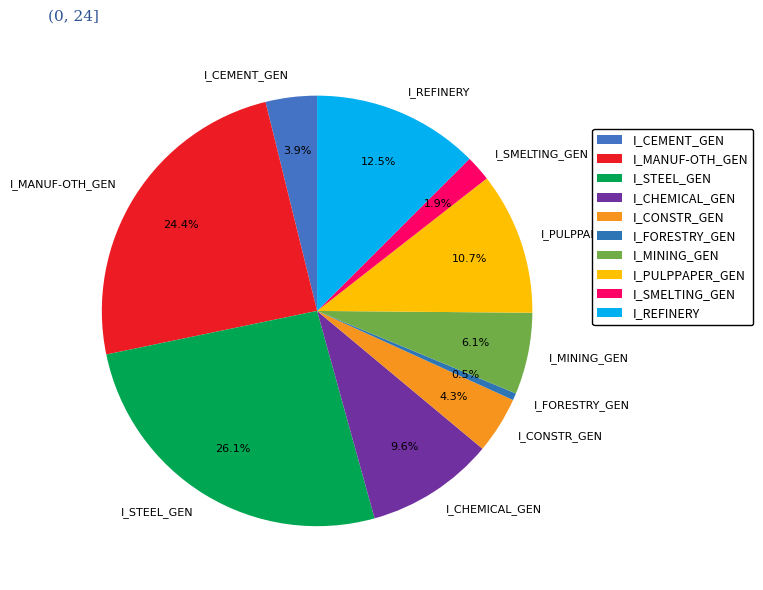

What is the largest slice in the pie chart?

I_STEEL_GEN